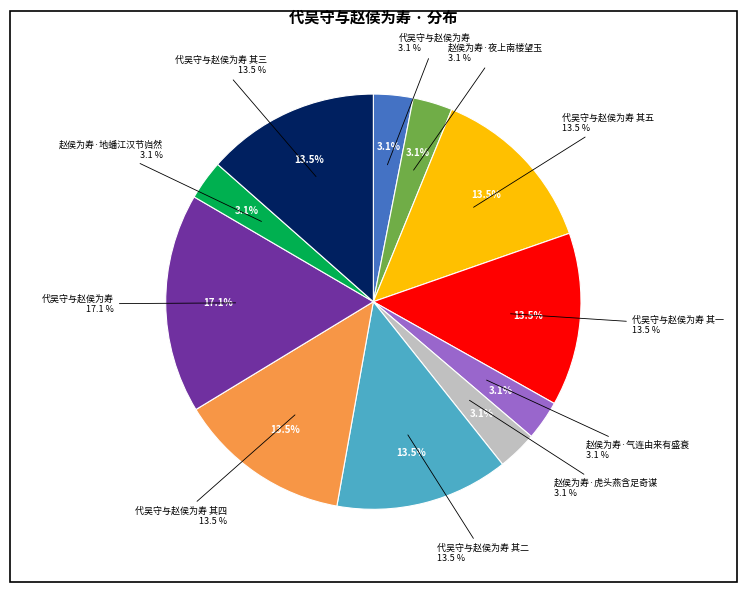

Which slice is the largest?

代吴守与赵侯为寿